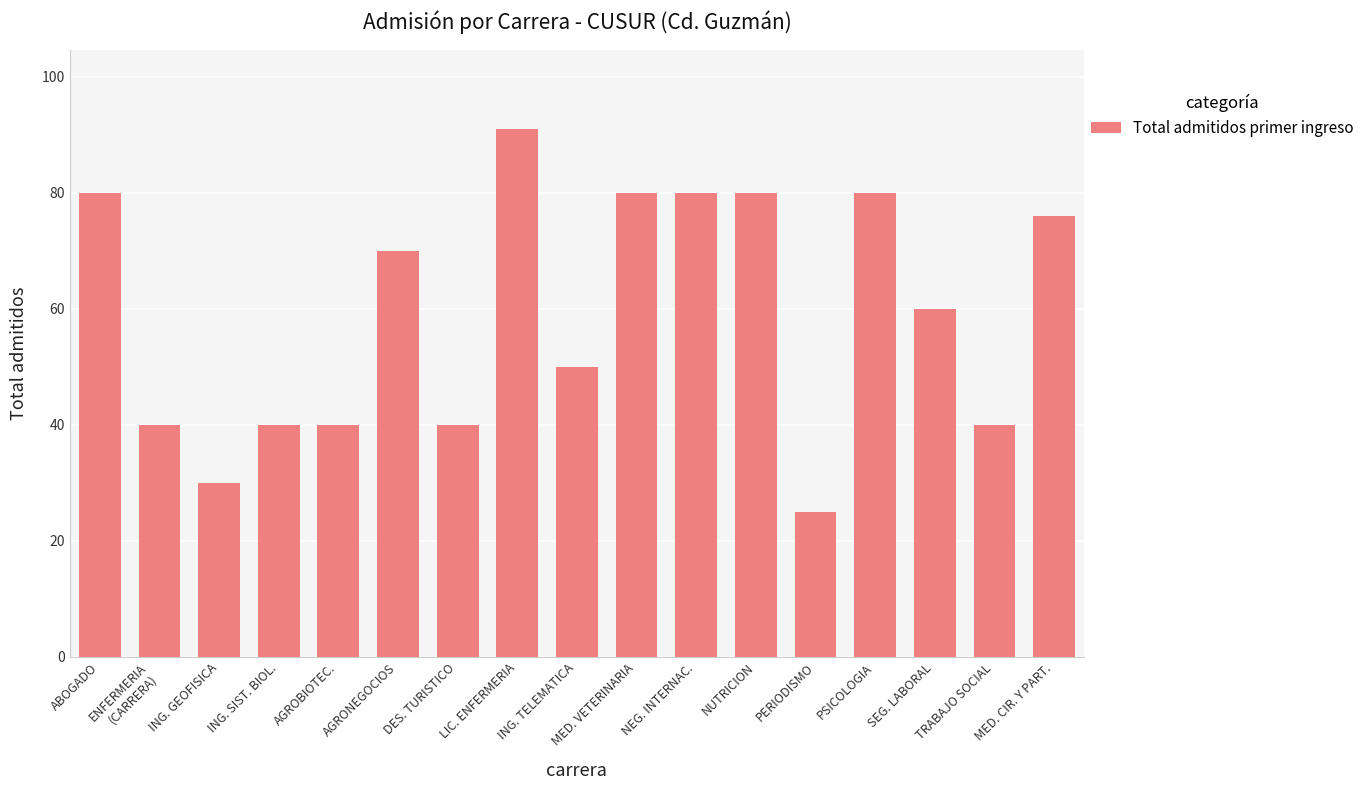

What is the maximum value shown in the chart?

91